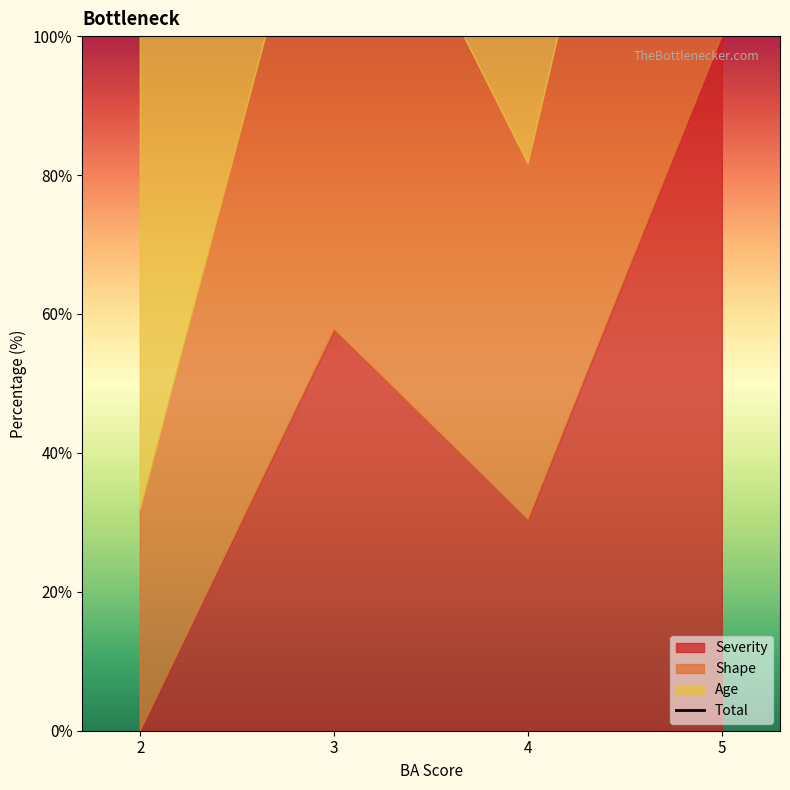

List the labels in order of value, largest first.

5, 3, 4, 2